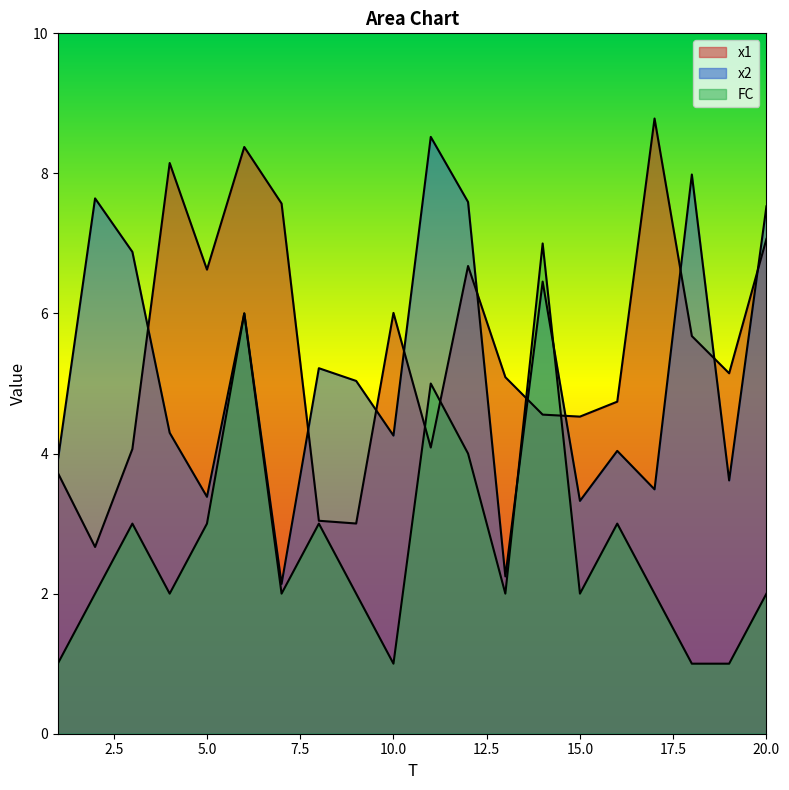

What is the value of the FC point at the 11th from the left?

5.0